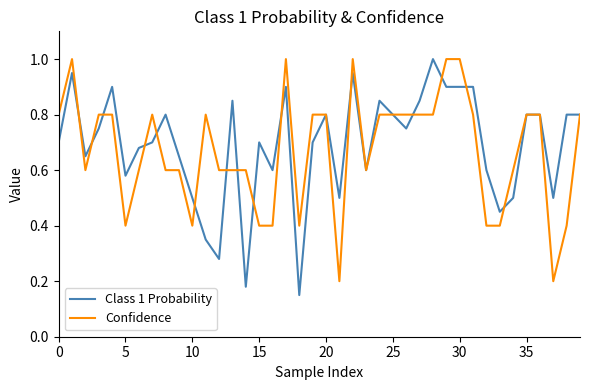

How many Confidence values are between 0 and 1?

40